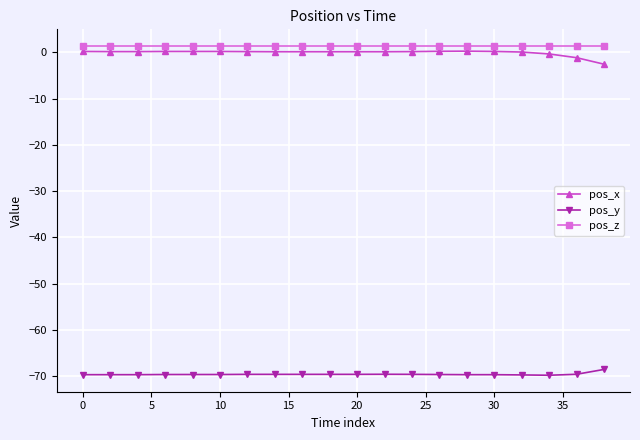

What is the sum of all pos_x values?

-1.5